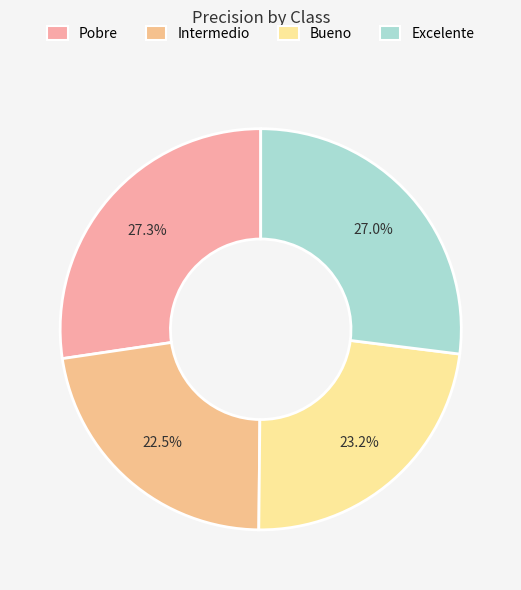

To the nearest percent, what percentage of the pie is Bueno?

23%